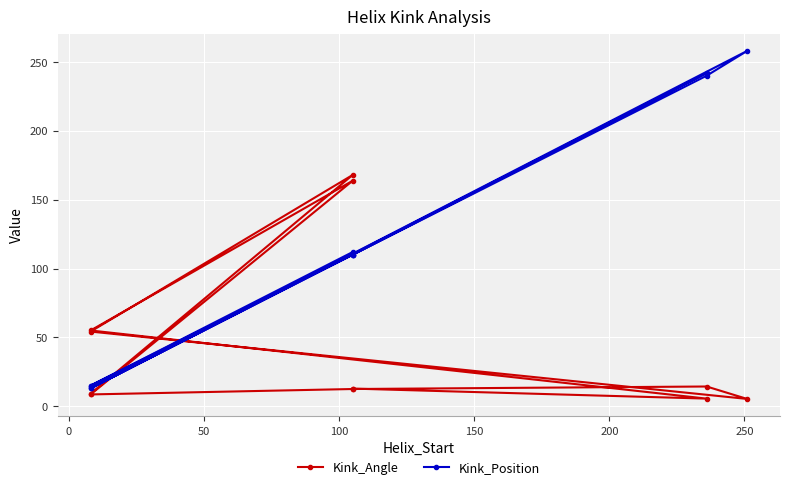

What is the spread (max minus min) of values at 8?

41.2